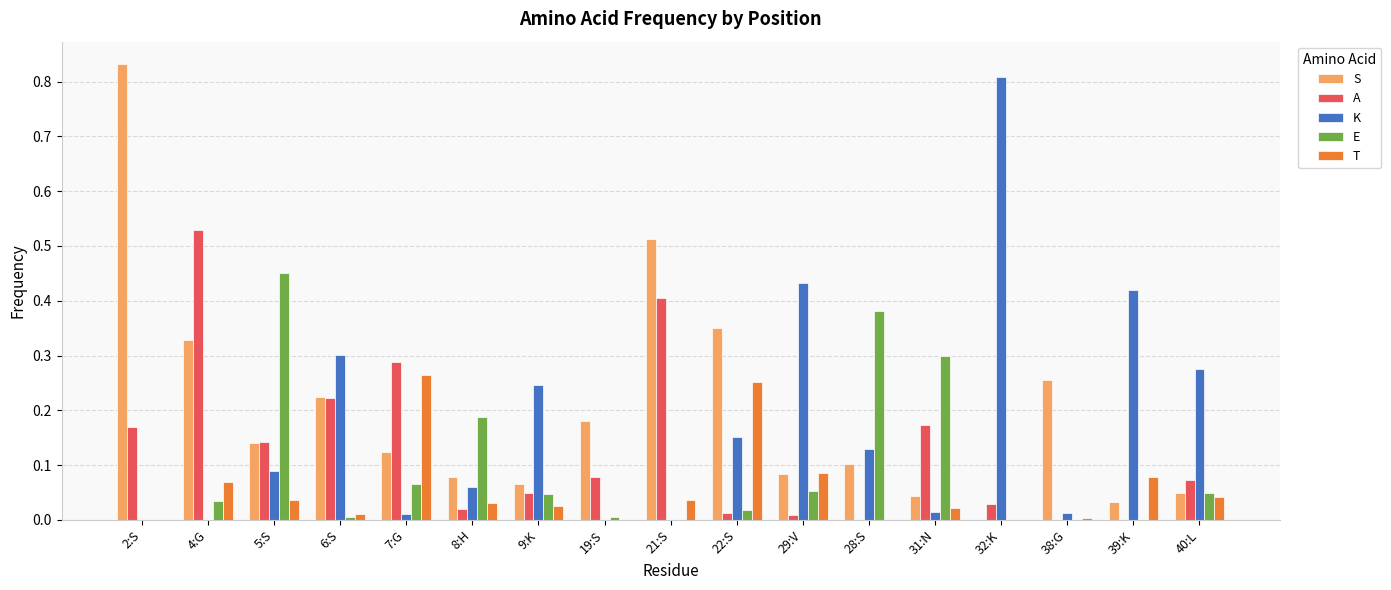

How many series are shown in this chart?

5